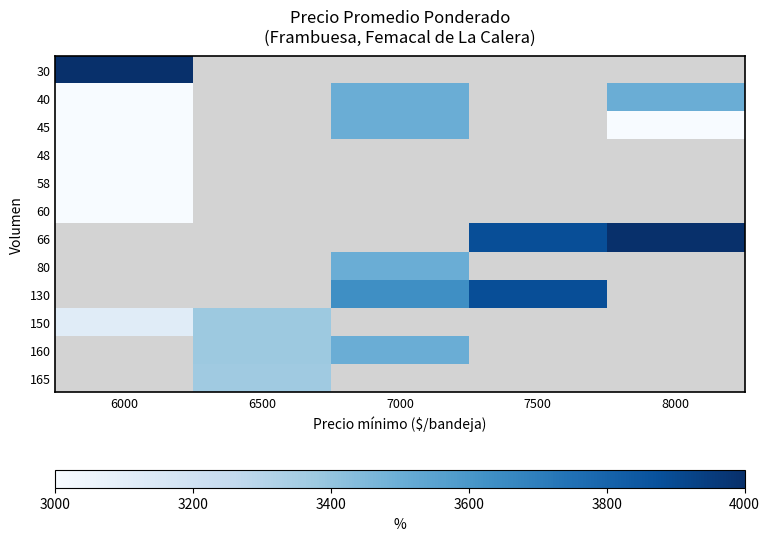

Which has a higher value, 7500 or 7000?

7000